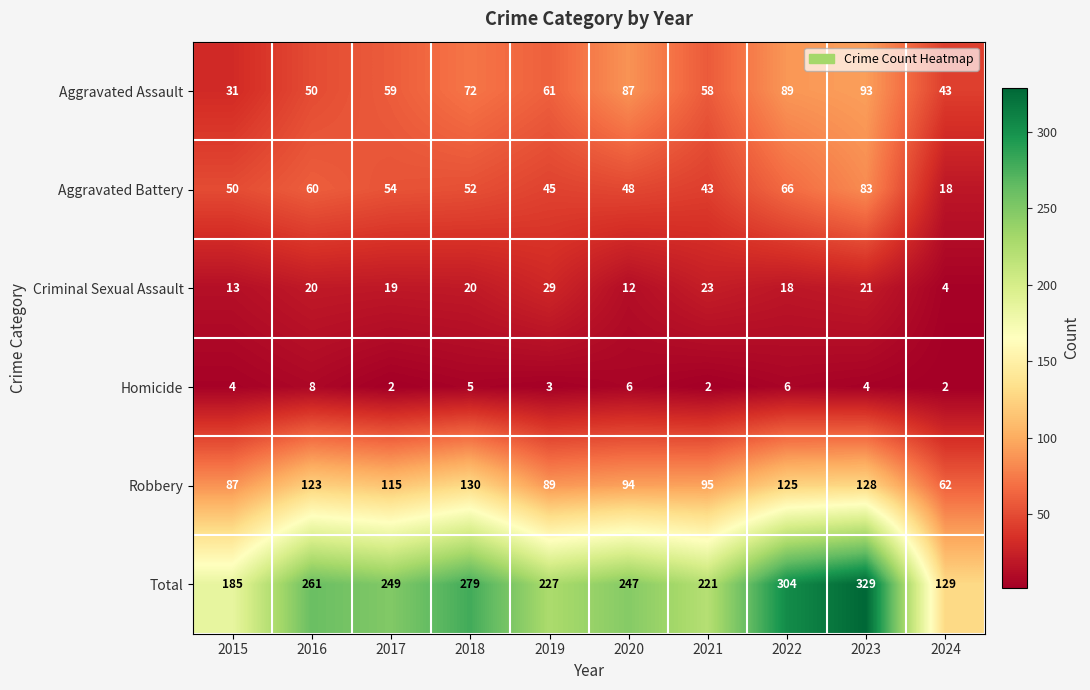

What is the difference between the highest and lowest values at 2023?

325